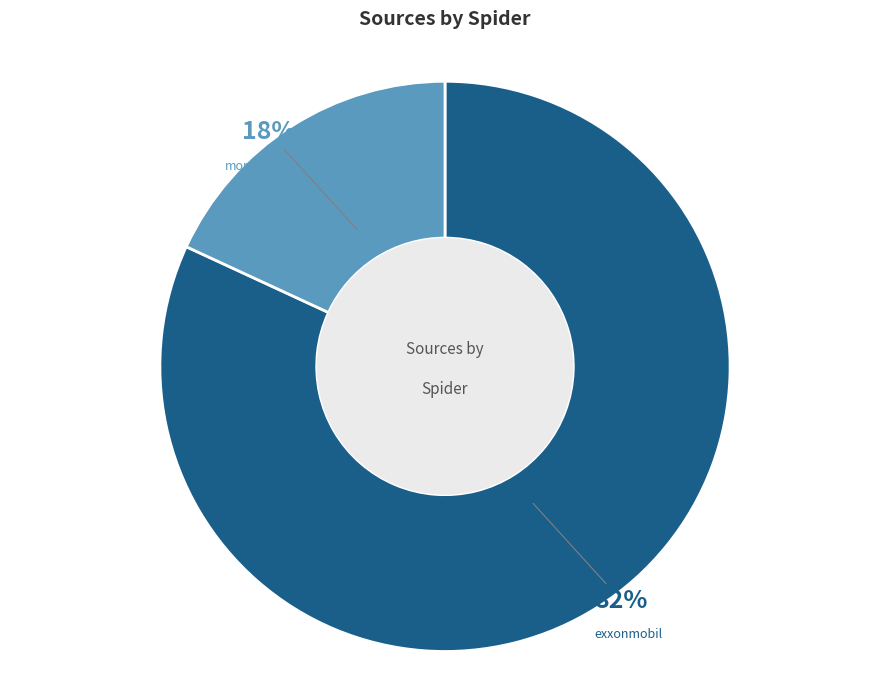

Which category has the biggest portion of the pie?

exxonmobil